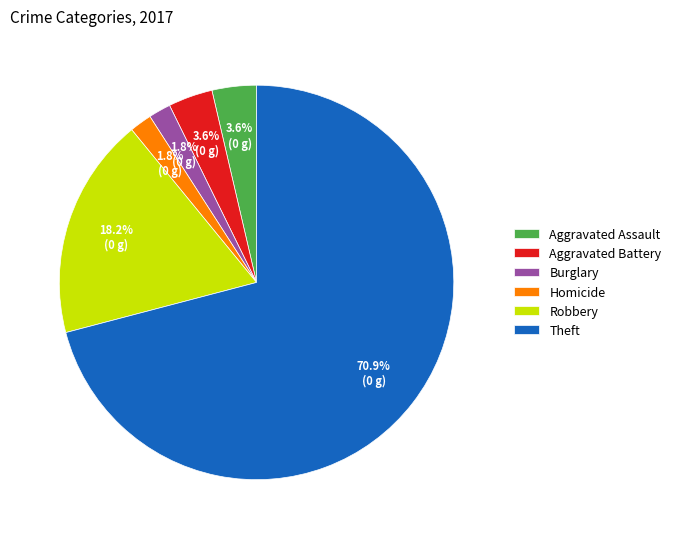

Which slice is the largest?

Theft